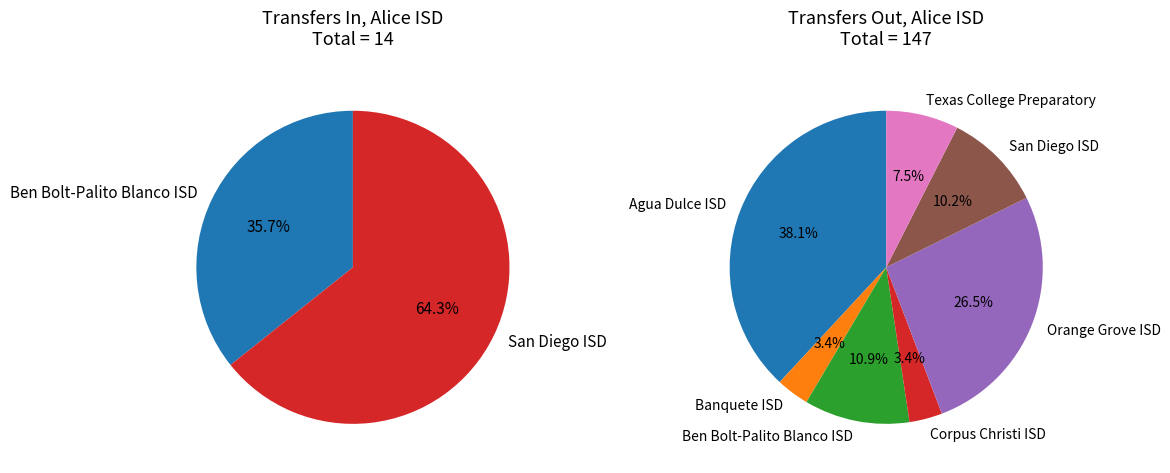

Does Corpus Christi ISD represent more than half of the total?

No